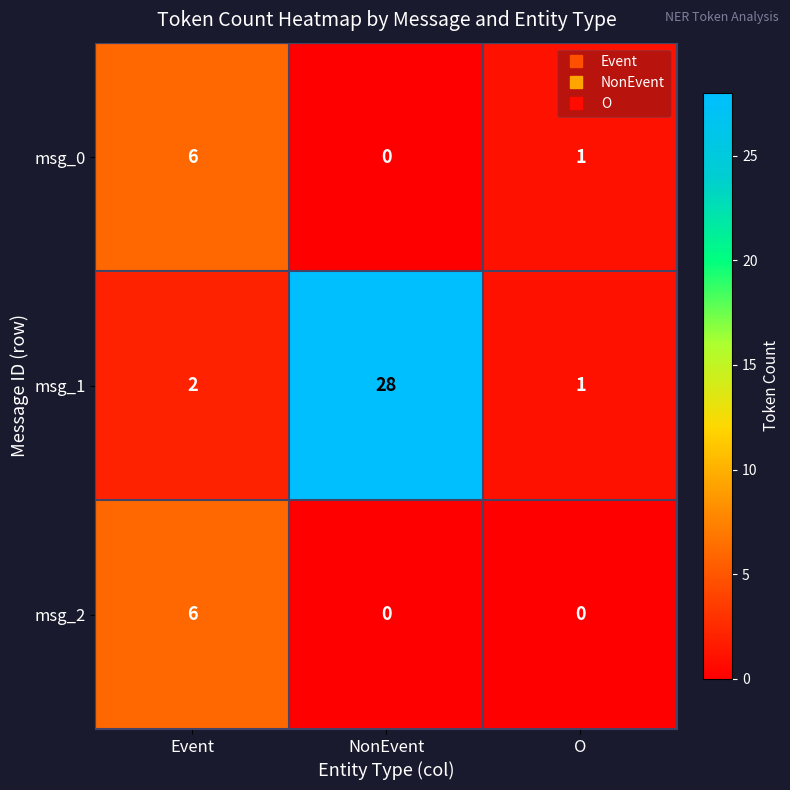

The value of msg_2 at O is 0. True or false?

True